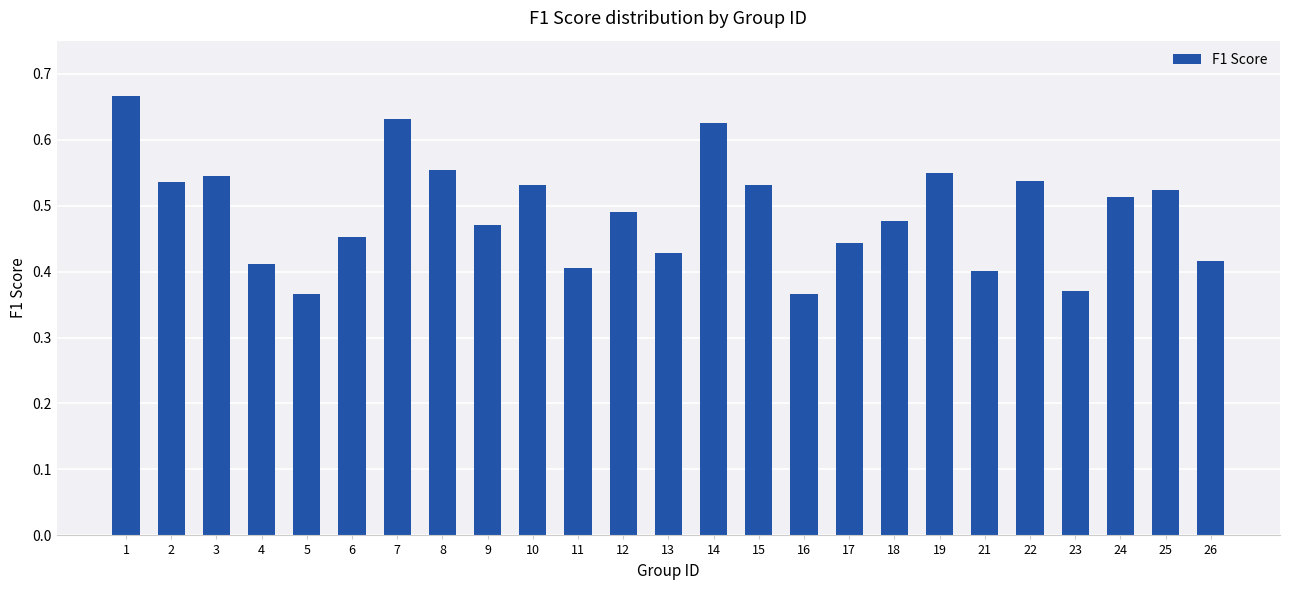

Count the number of data series in this chart.

1